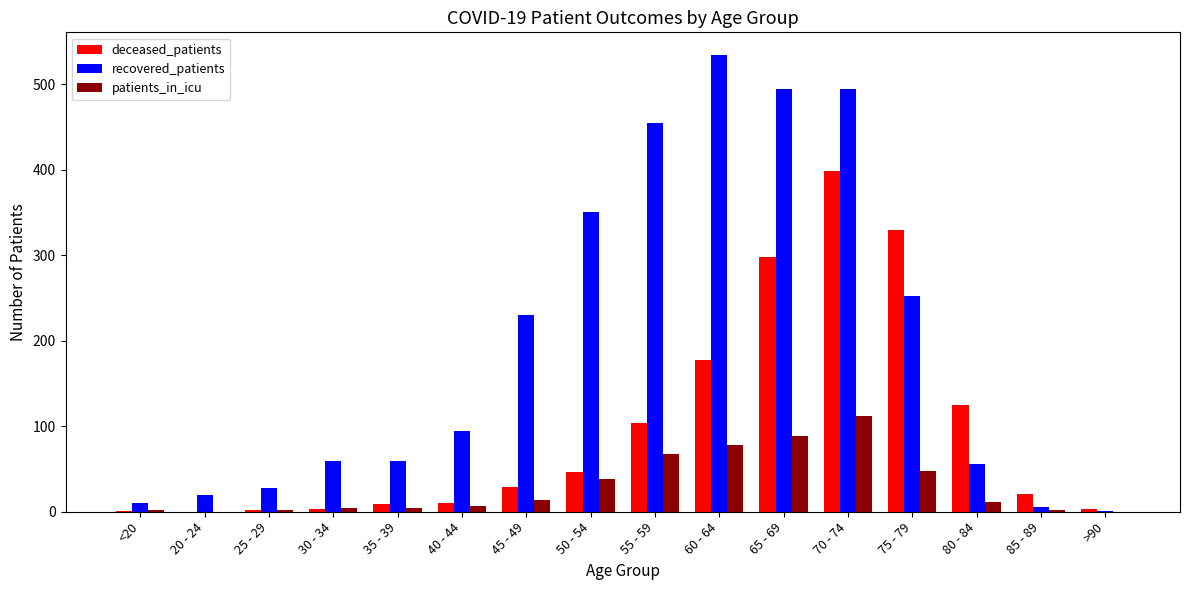

Which label corresponds to the largest value in the chart?

60 - 64